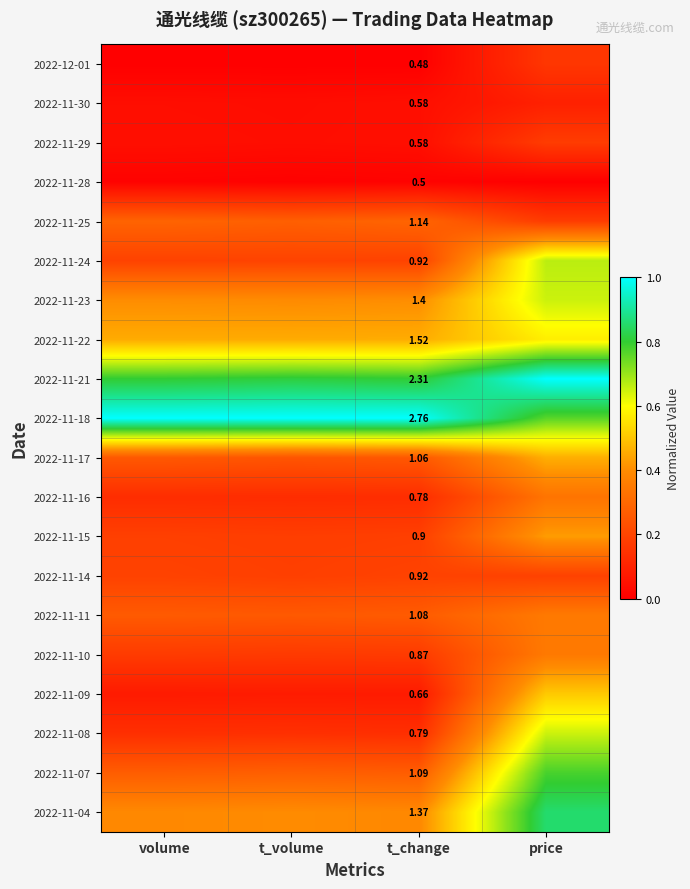

Is it true that 2022-12-01 equals 0.2 at price?

True